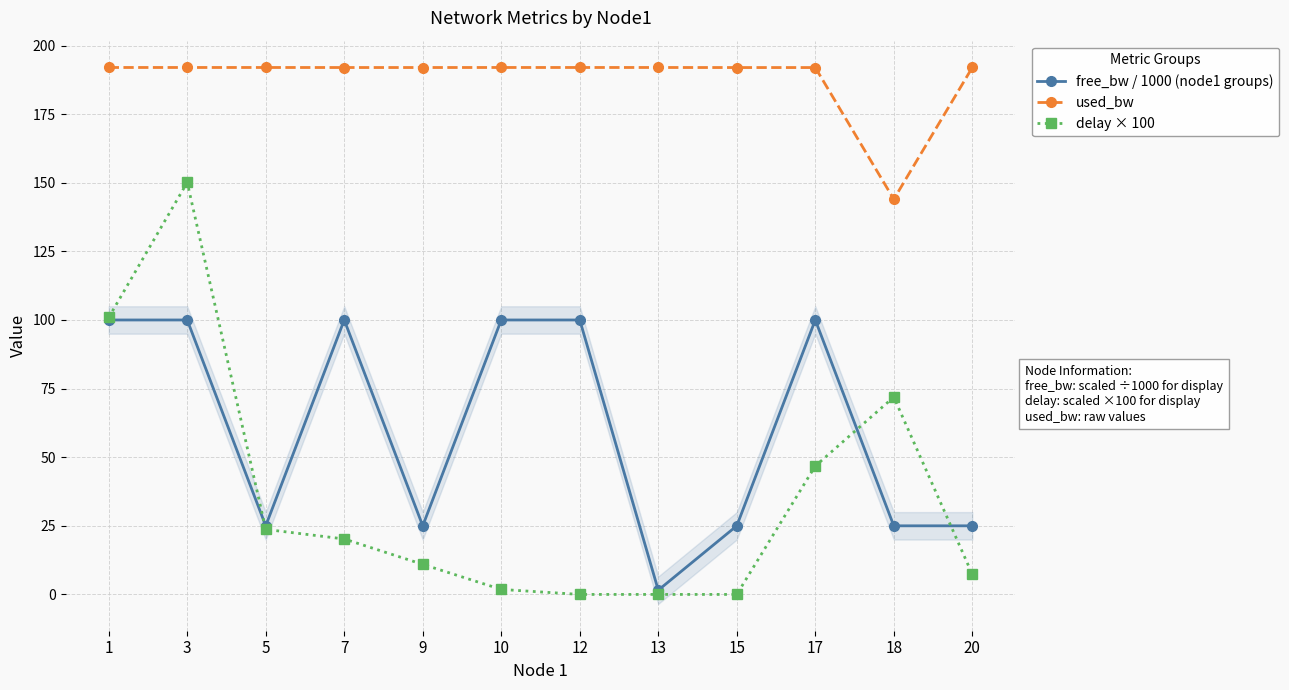

How many data points does each series have?

12